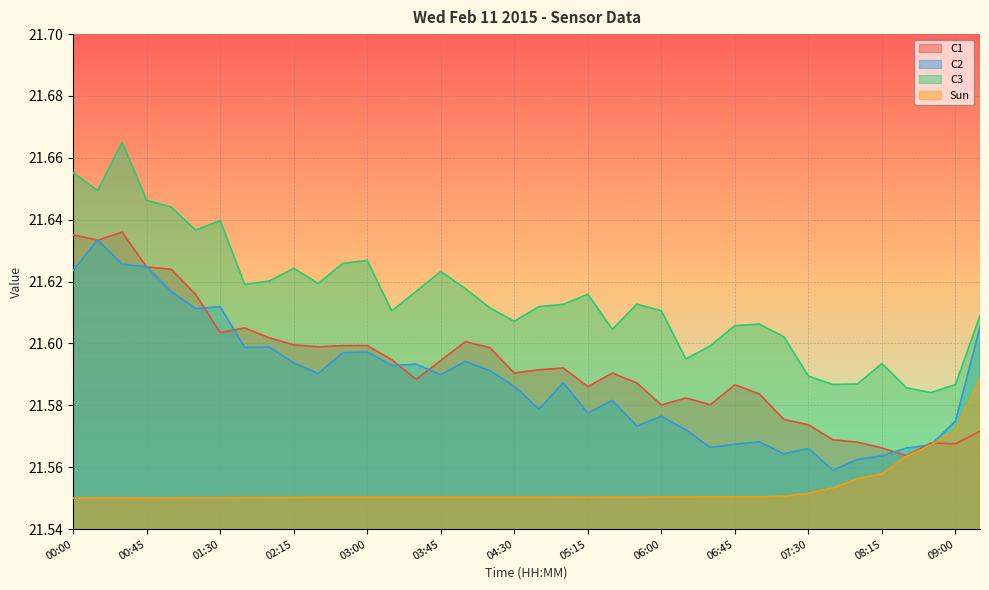

True or false: C3 and C2 intersect in this chart.

False